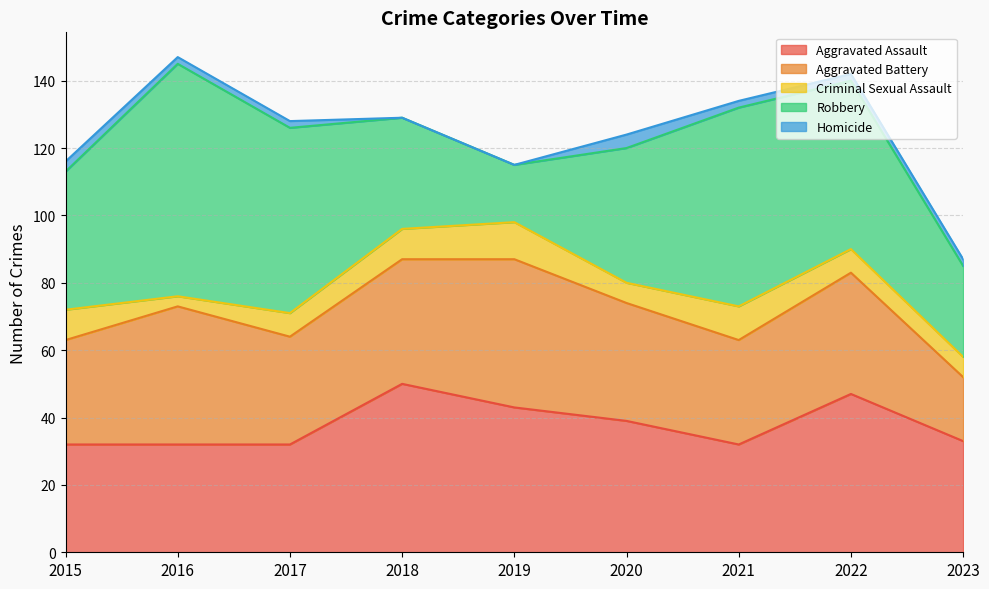

Which series has the largest range (max minus min)?

Robbery